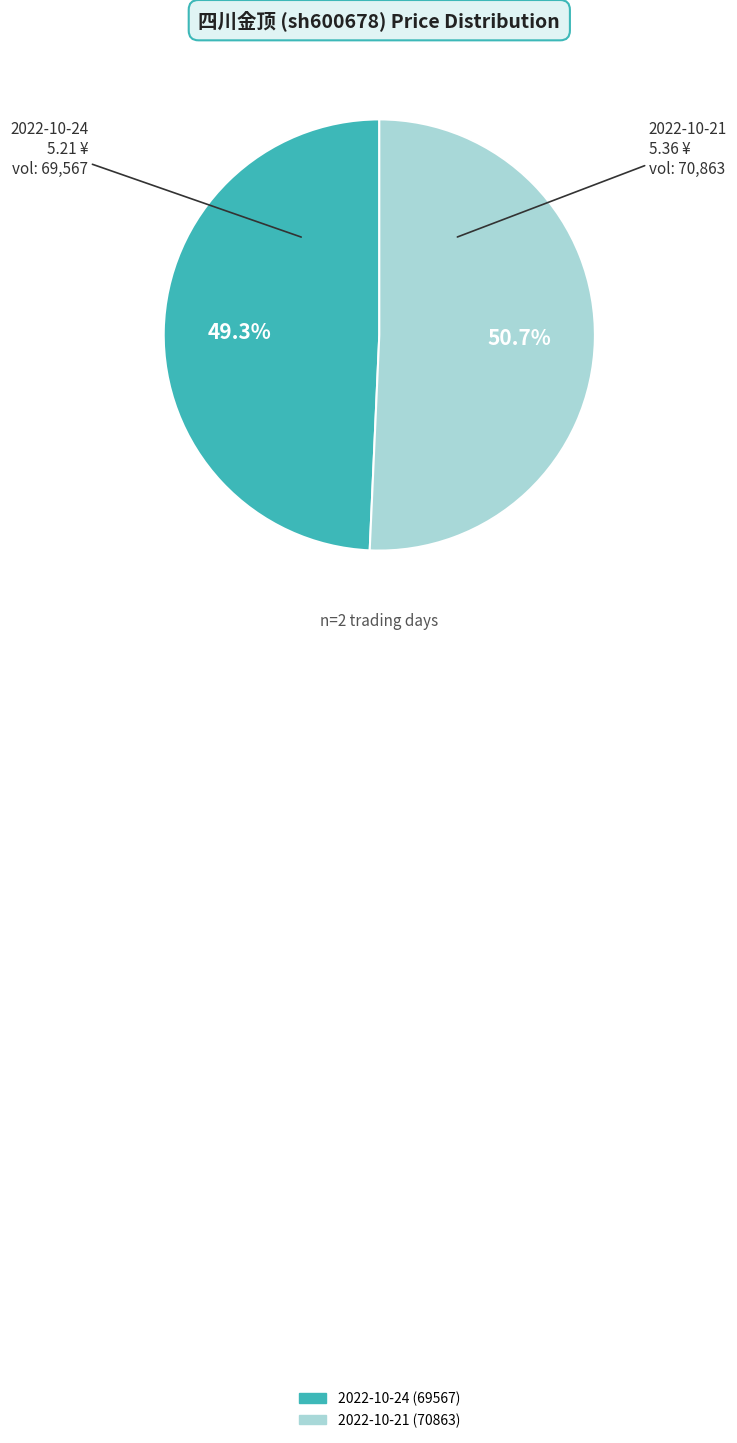

Which category has the smallest portion of the pie?

2022-10-24 (69567)